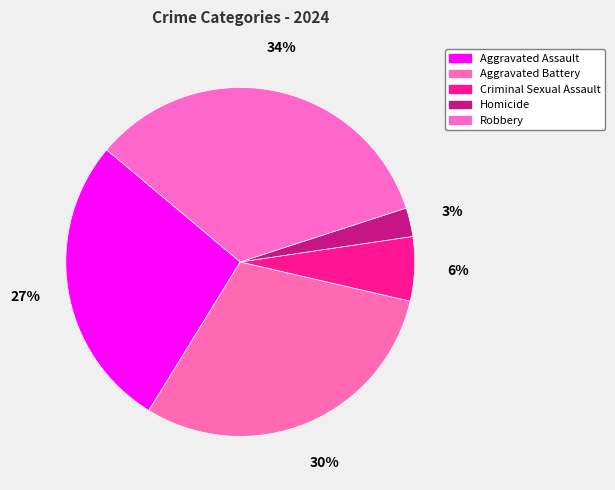

Is it true that Homicide is 1% of the pie?

False